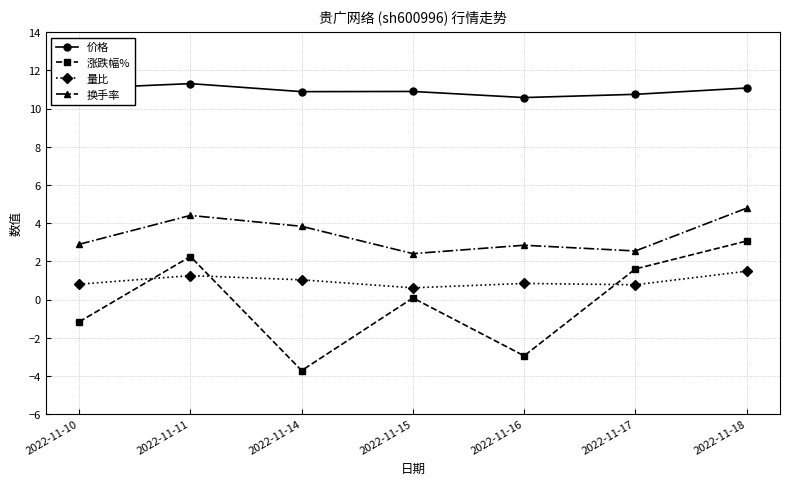

Read the 价格 value at 2022-11-11.

11.3